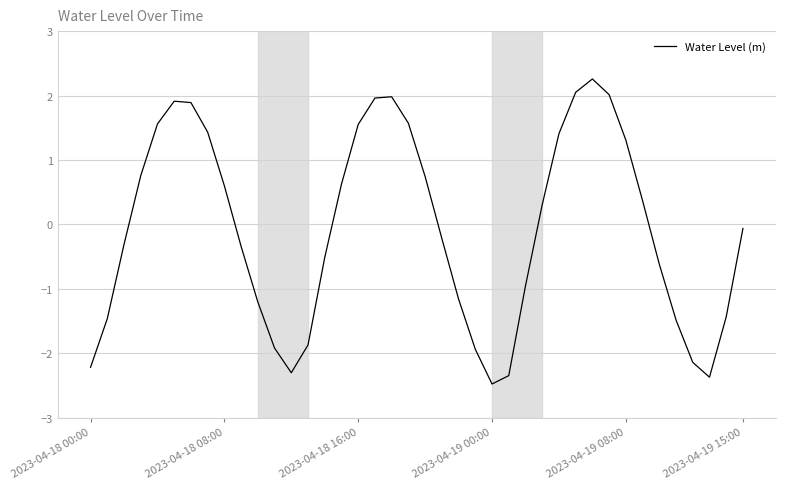

How many interior local valleys (lower than both neighbors) does the data have?

3